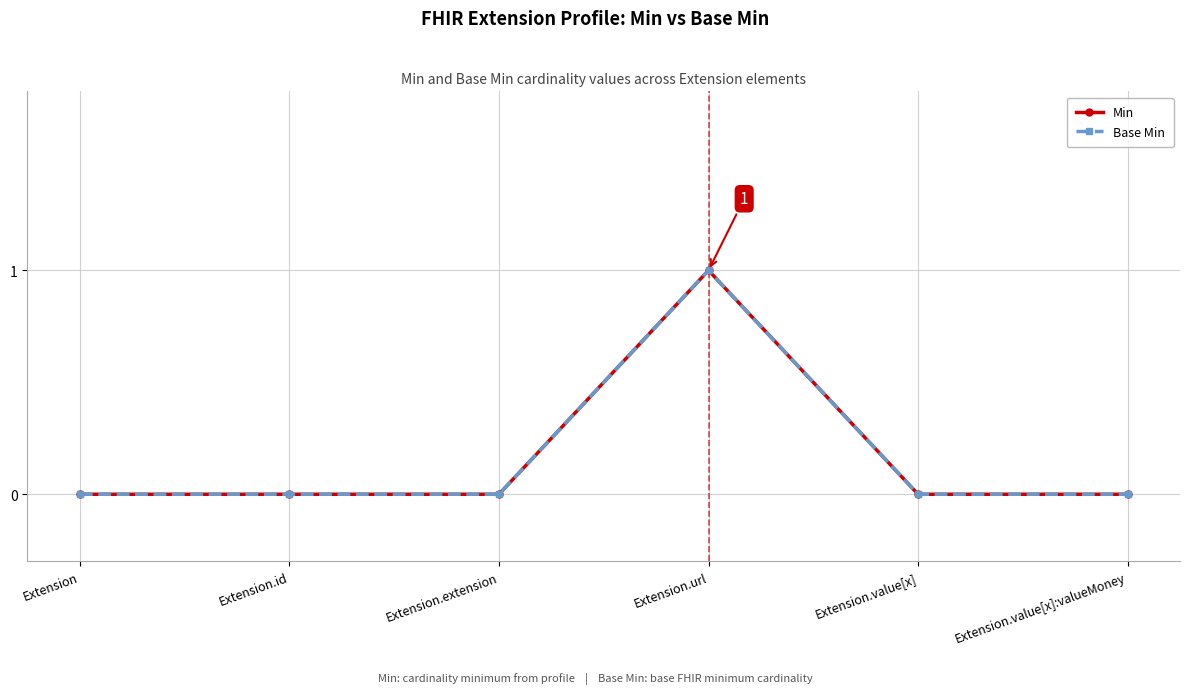

Reading left to right, list all the values displayed in this chart.

Min: Extension=0	Extension.id=0	Extension.extension=0	Extension.url=1	Extension.value[x]=0	Extension.value[x]:valueMoney=0
Base Min: Extension=0	Extension.id=0	Extension.extension=0	Extension.url=1	Extension.value[x]=0	Extension.value[x]:valueMoney=0